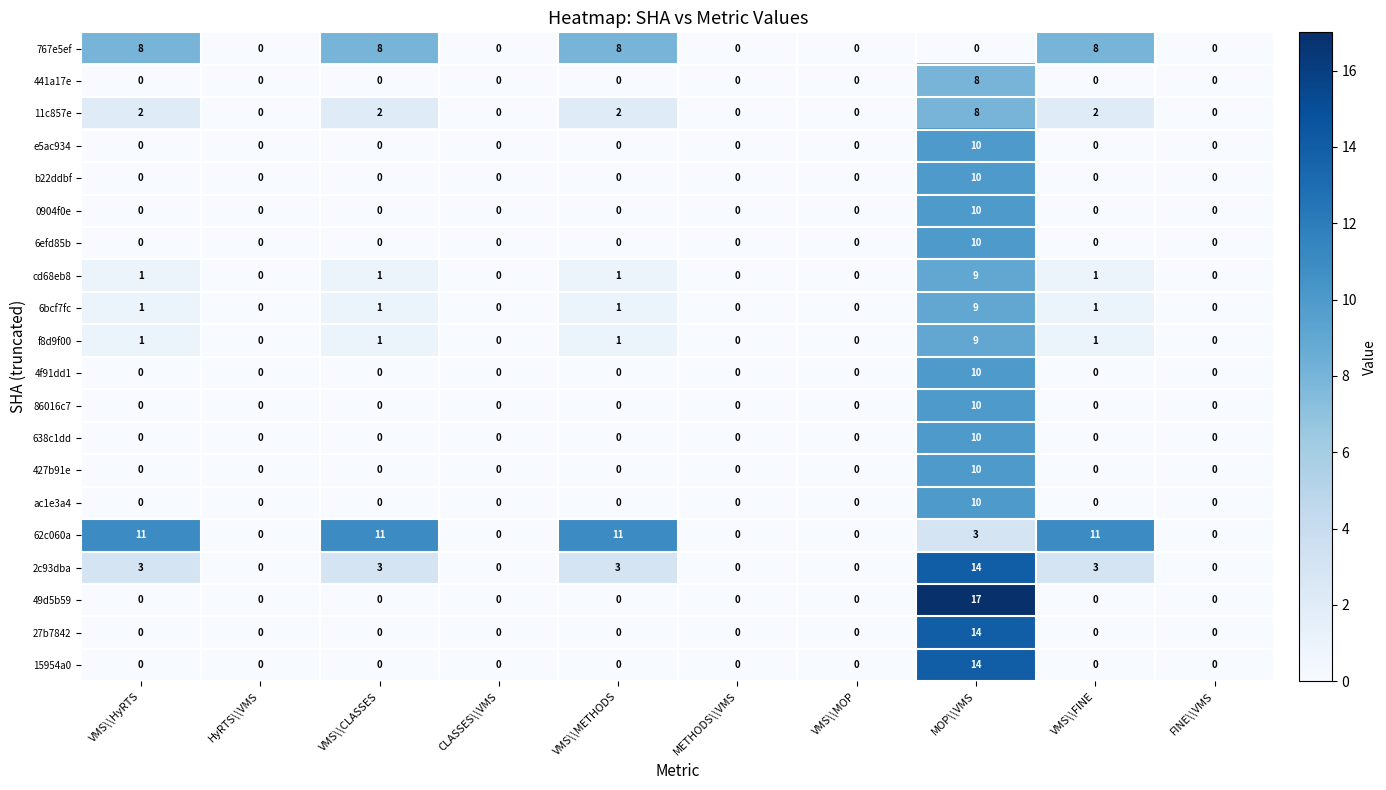

Which series has the largest range (max minus min)?

49d5b59